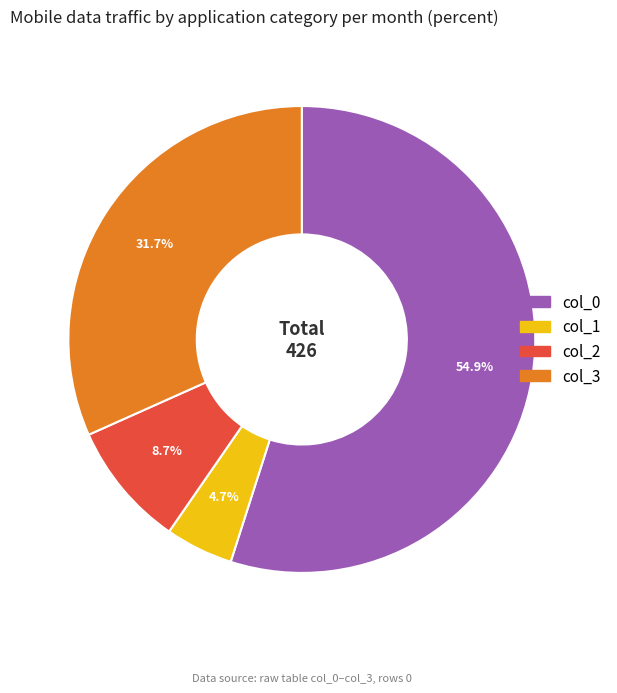

Does col_0 represent more than half of the total?

Yes